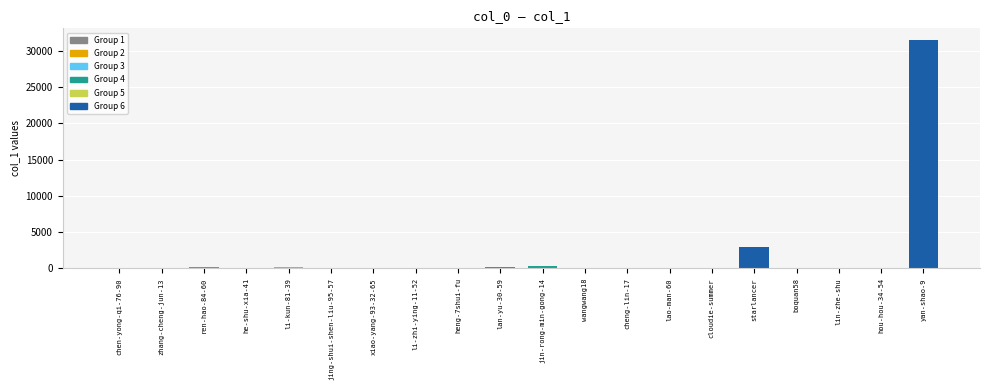

How many distinct data groups are displayed?

1